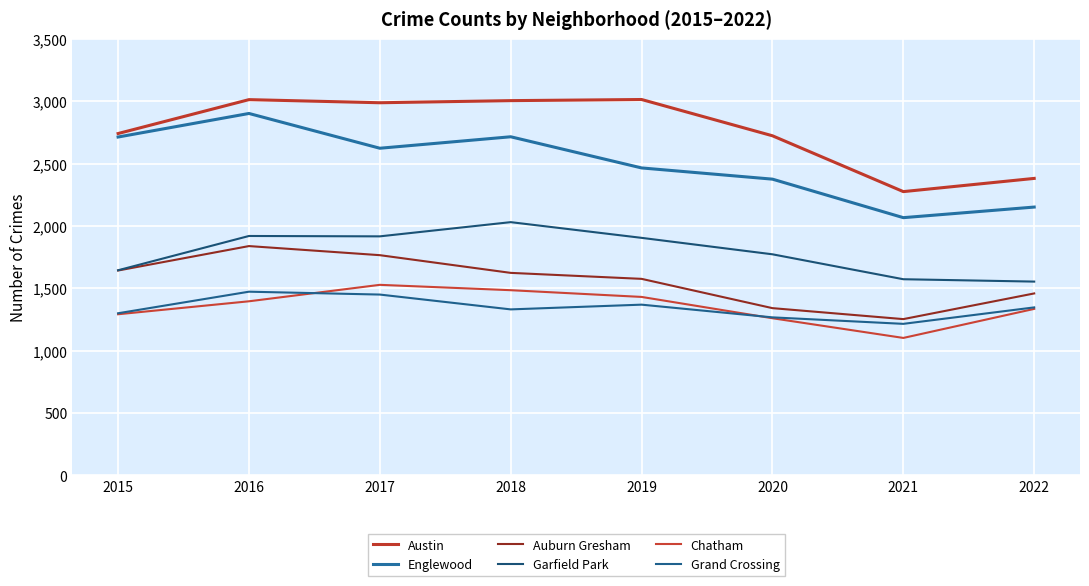

Does the chart have visible grid lines?

Yes